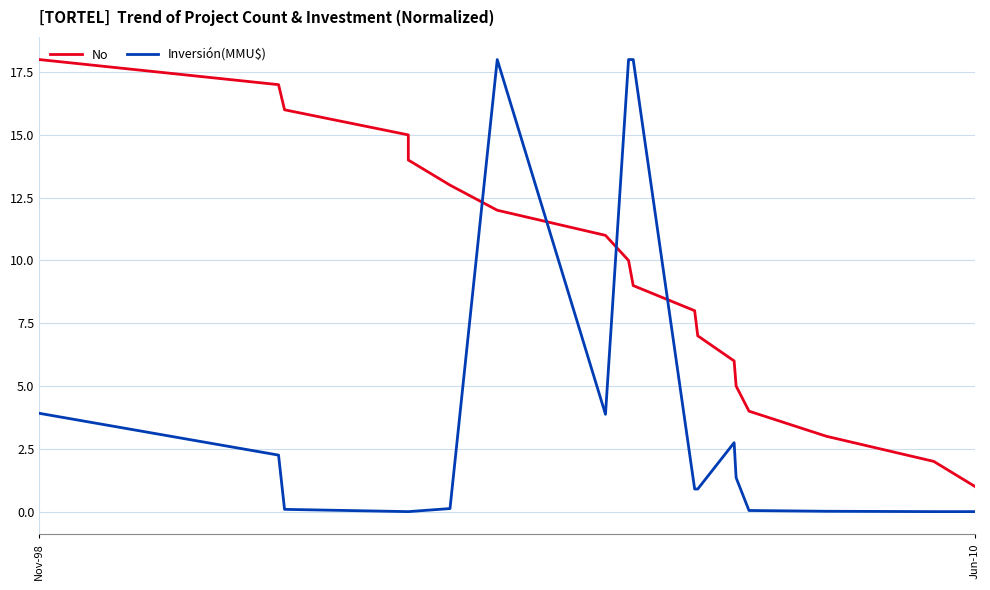

How many times do Inversión(MMU$) and No cross each other?

4